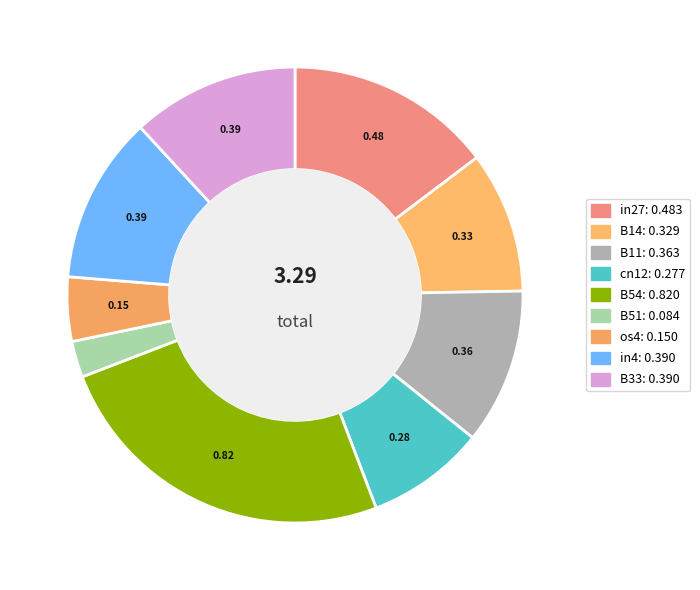

How many slices are in this pie chart?

9